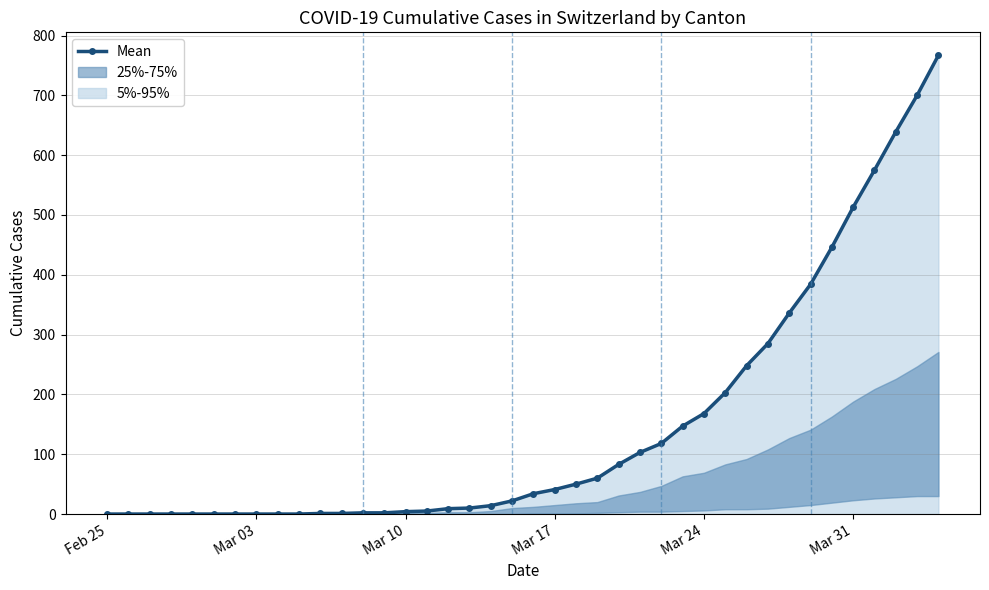

True or false: the data has more than 0 interior local peaks.

False